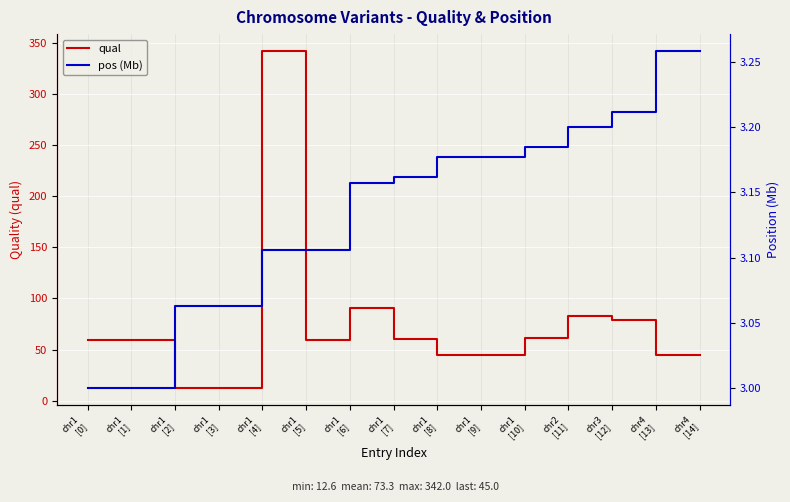

What is the highest value of the pos (Mb) series?

3.3